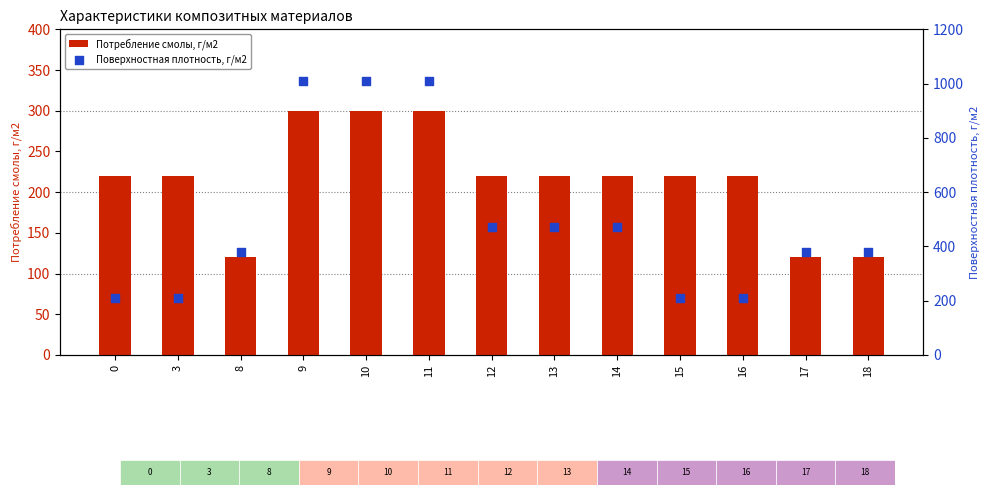

Which series contains the lowest Y value?

Потребление смолы, г/м2